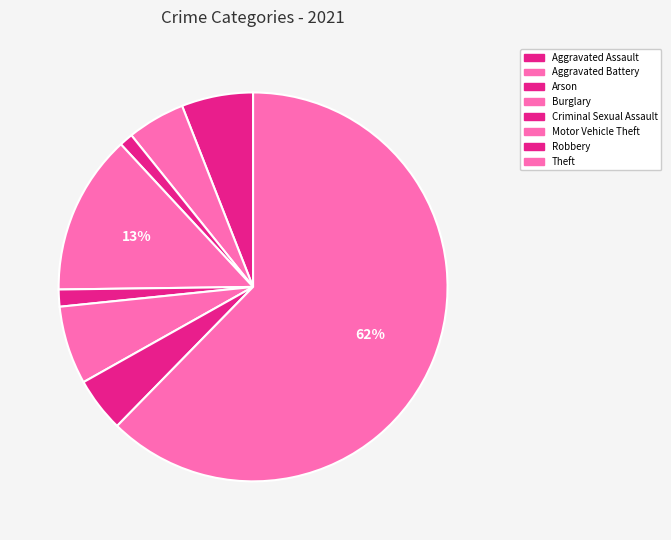

What is the total percentage of Aggravated Assault and Criminal Sexual Assault?

7.4%